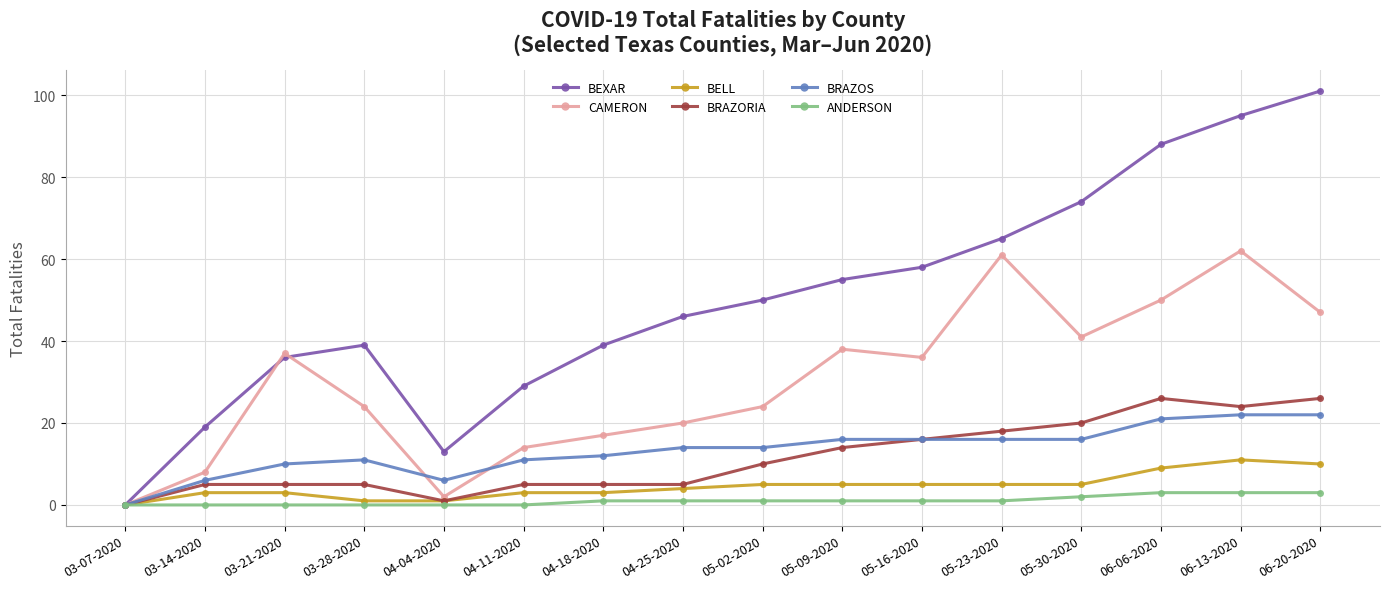

Which series has the largest total across all categories?

BEXAR